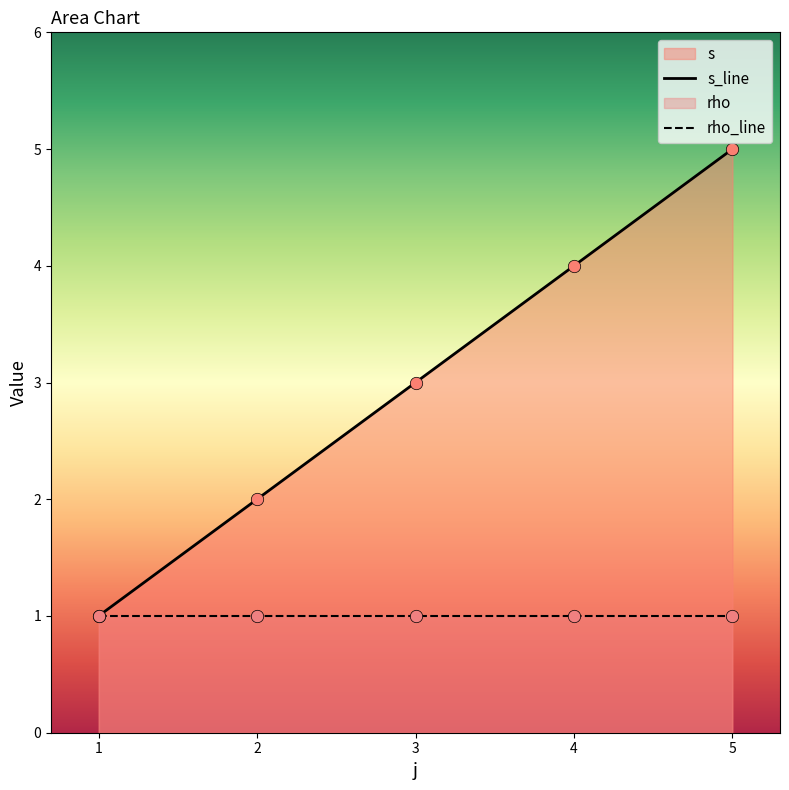

Which series has the largest total across all categories?

s_line